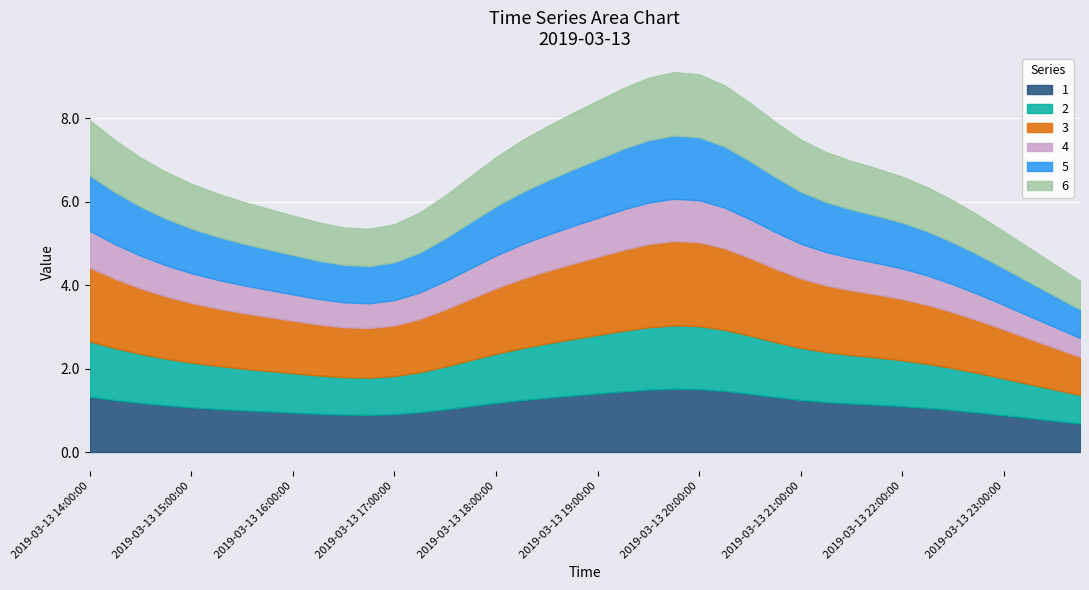

What is the difference between the maximum and second lowest values in the 3 series?

1.0